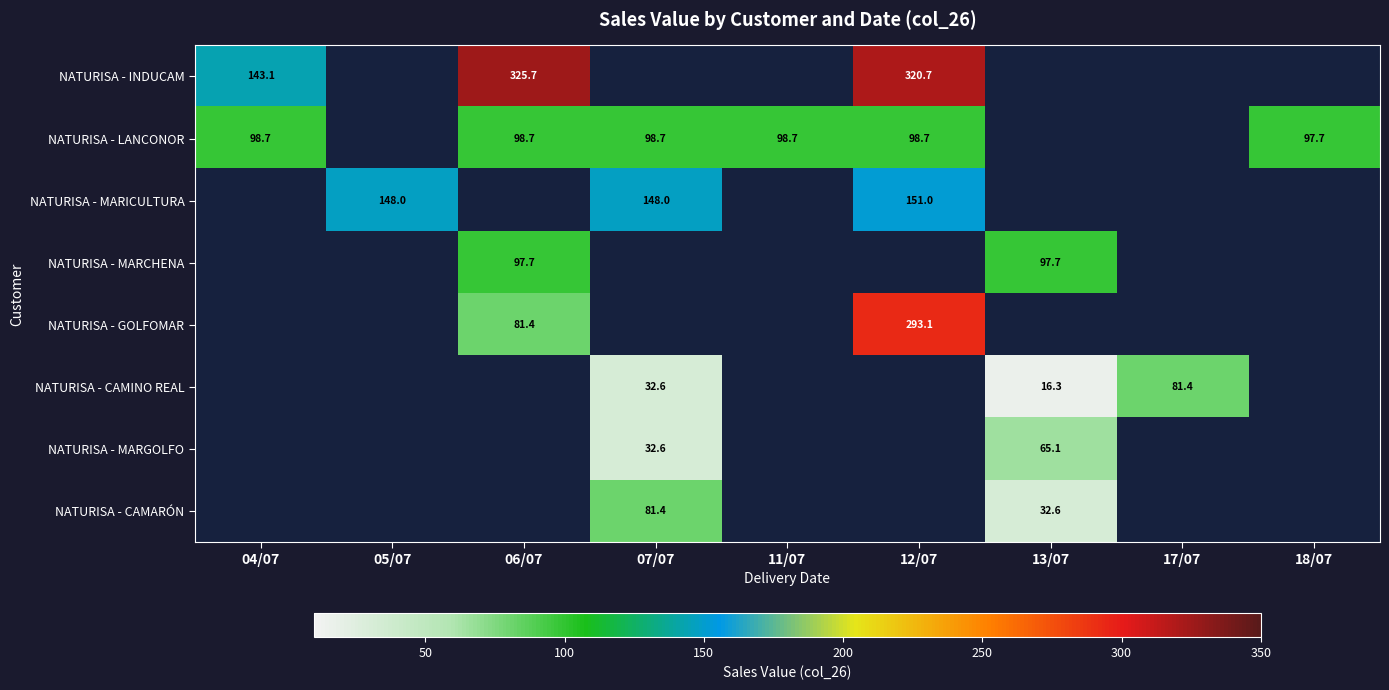

Is the value of NATURISA - LANCONOR at 05/07 greater than the value of NATURISA - MARCHENA at 13/07?

No